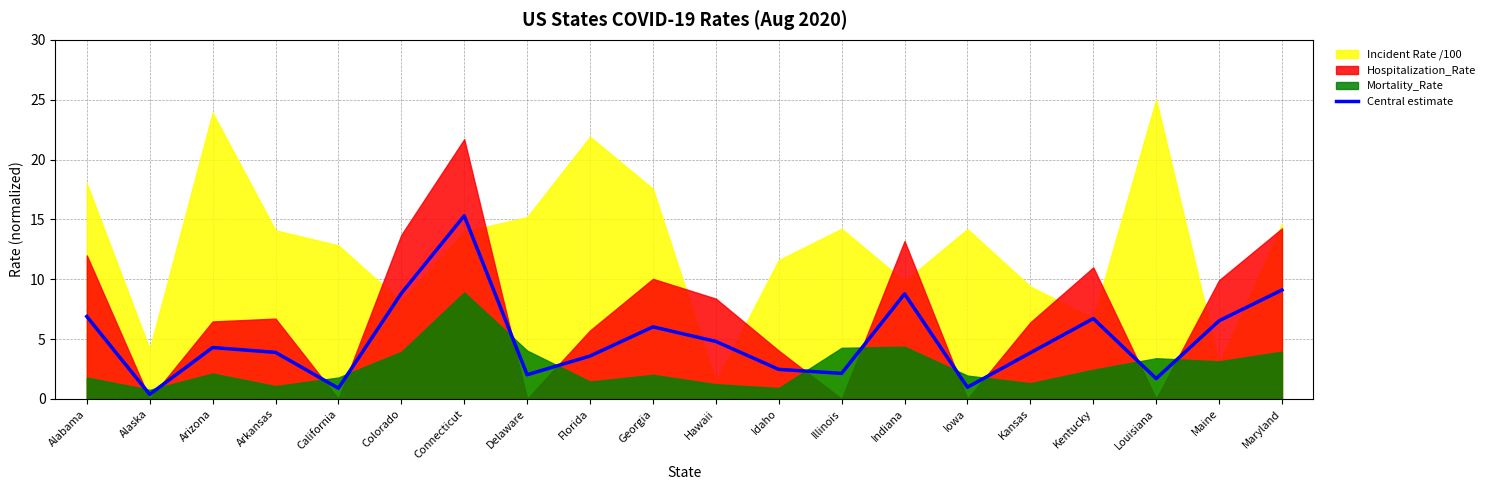

At which category does the data reach its first local peak?

Arizona